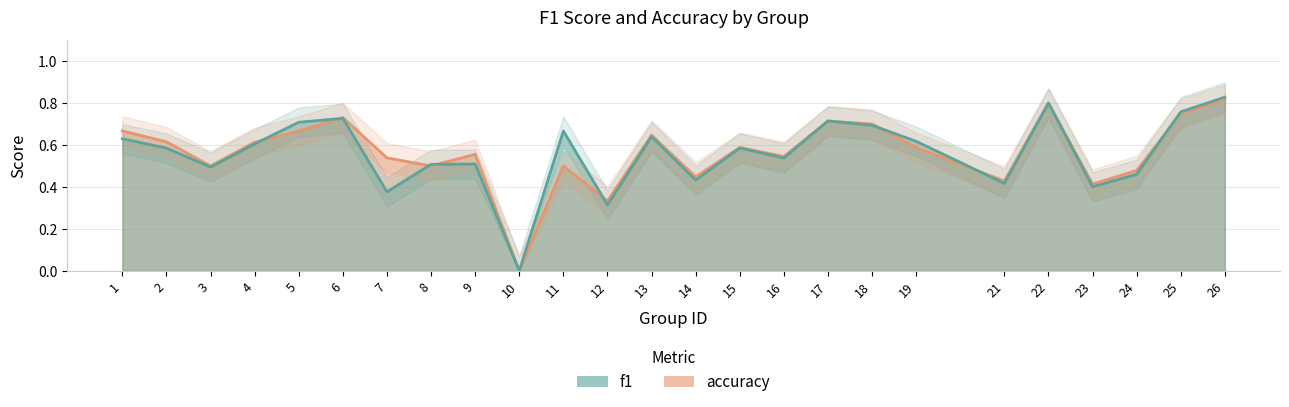

List the series in order of their peak value, highest first.

f1, accuracy